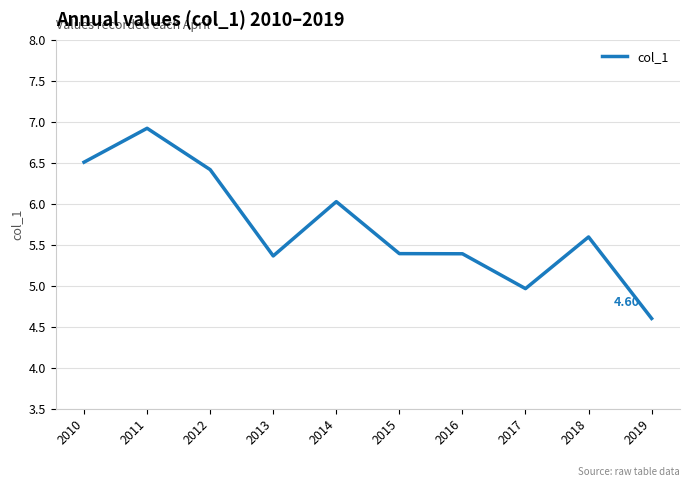

How many lines are shown in the chart?

1